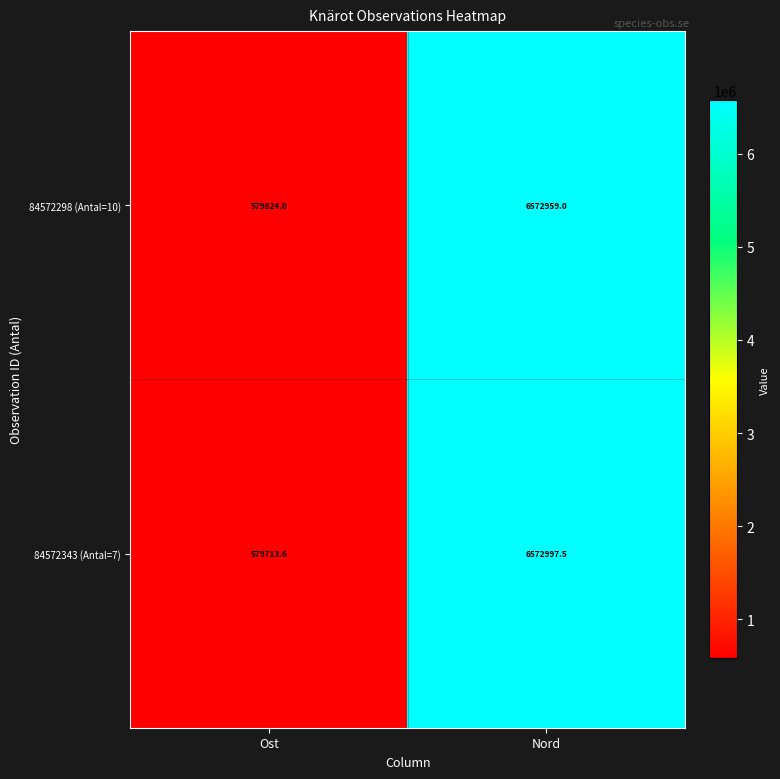

Reading left to right, list all the values displayed in this chart.

84572298 (Antal=10): Ost=579824.0	Nord=6572959.0
84572343 (Antal=7): Ost=579713.6	Nord=6572997.5